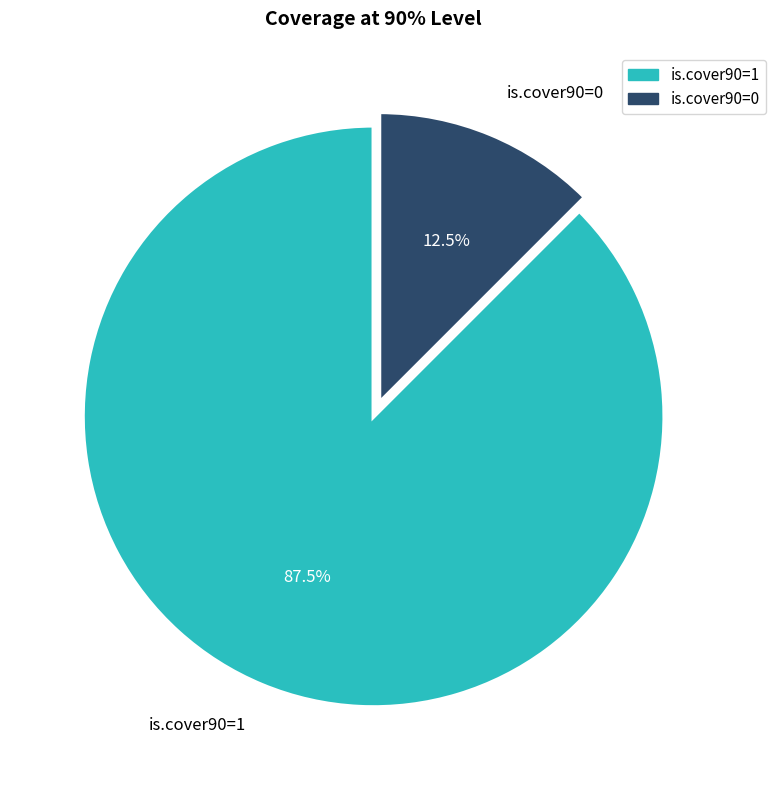

Is is.cover90=1 the majority of the pie?

Yes